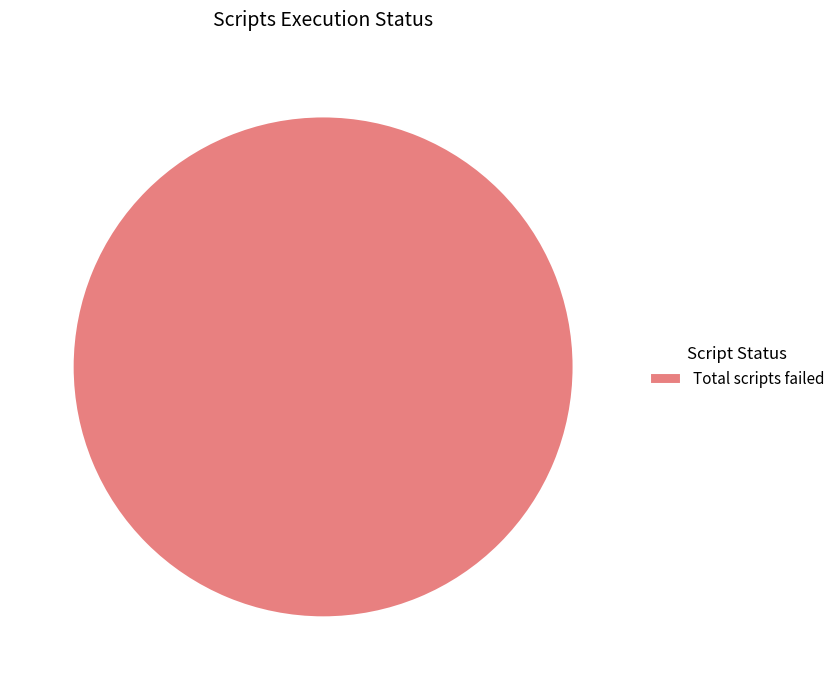

How many slices are in this pie chart?

1